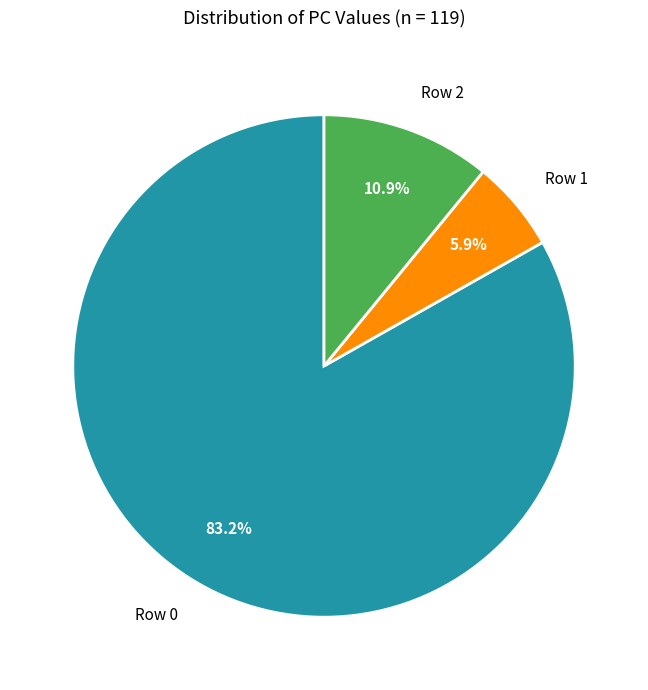

To the nearest percent, what is the difference between the largest and smallest slice percentages?

77%